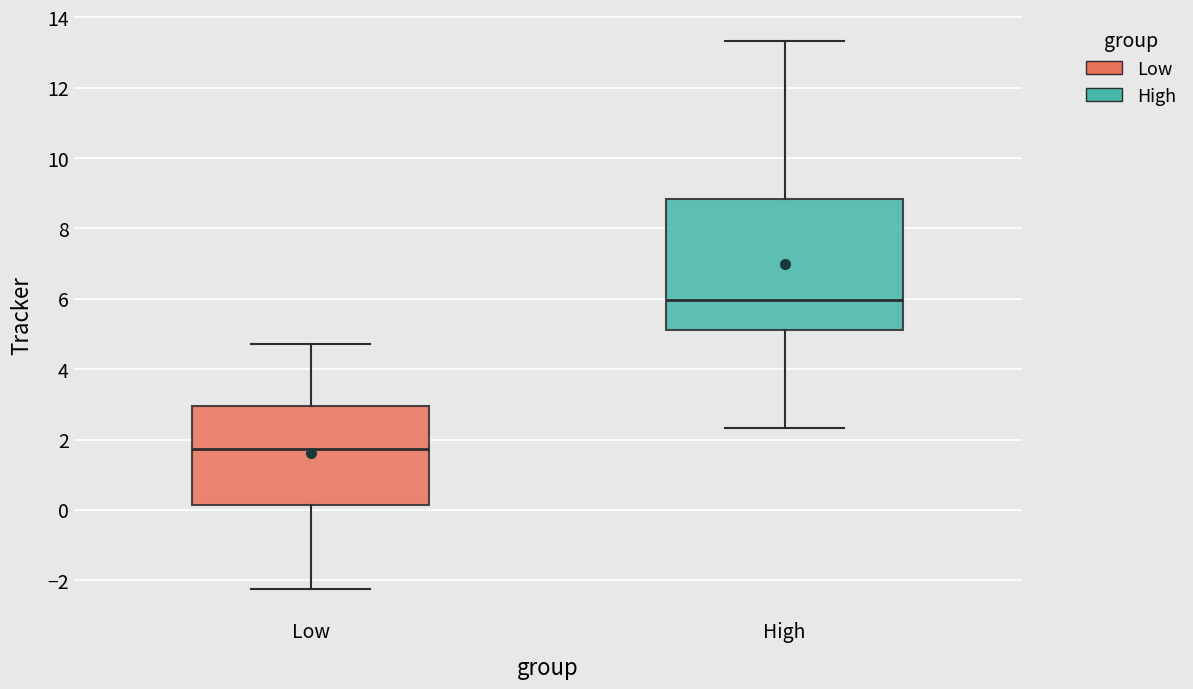

Which box is the tallest, from its lower edge to its upper edge?

High